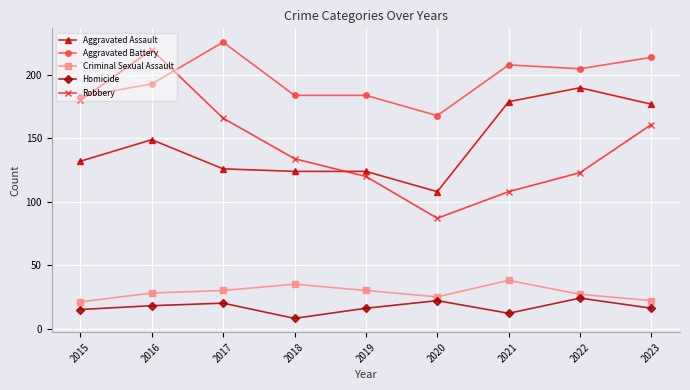

Which label corresponds to the largest value in the chart?

2017